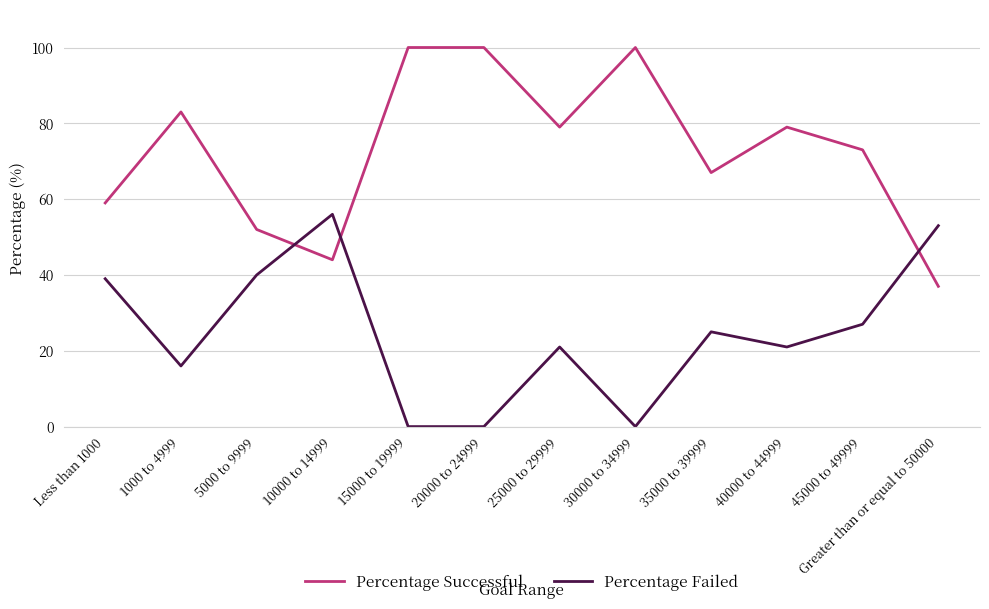

True or false: Percentage Failed has a value of 21 at 40000 to 44999.

True